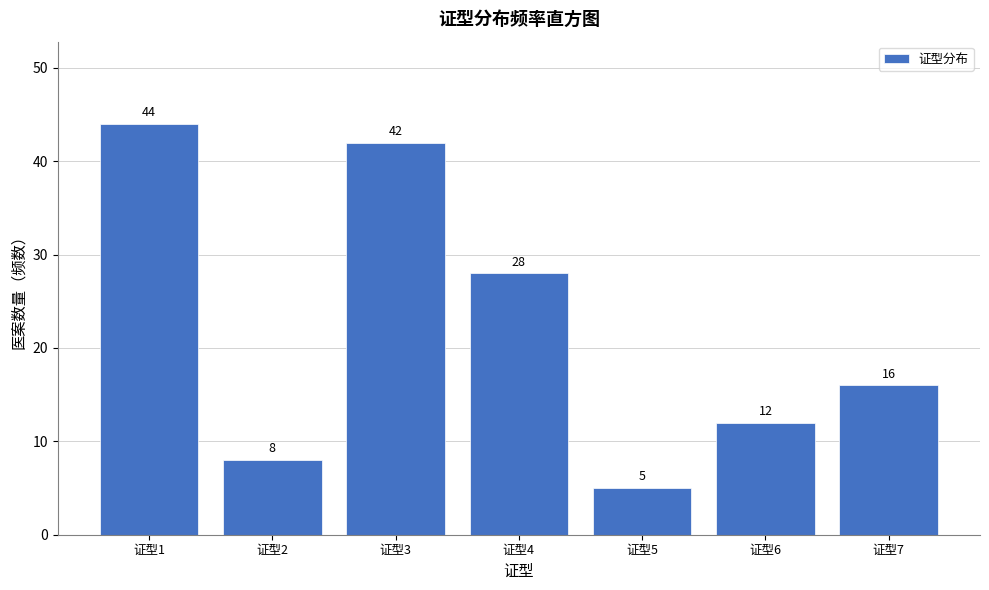

Reading left to right, transcribe all the data shown in this chart.

证型1=44	证型2=8	证型3=42	证型4=28	证型5=5	证型6=12	证型7=16